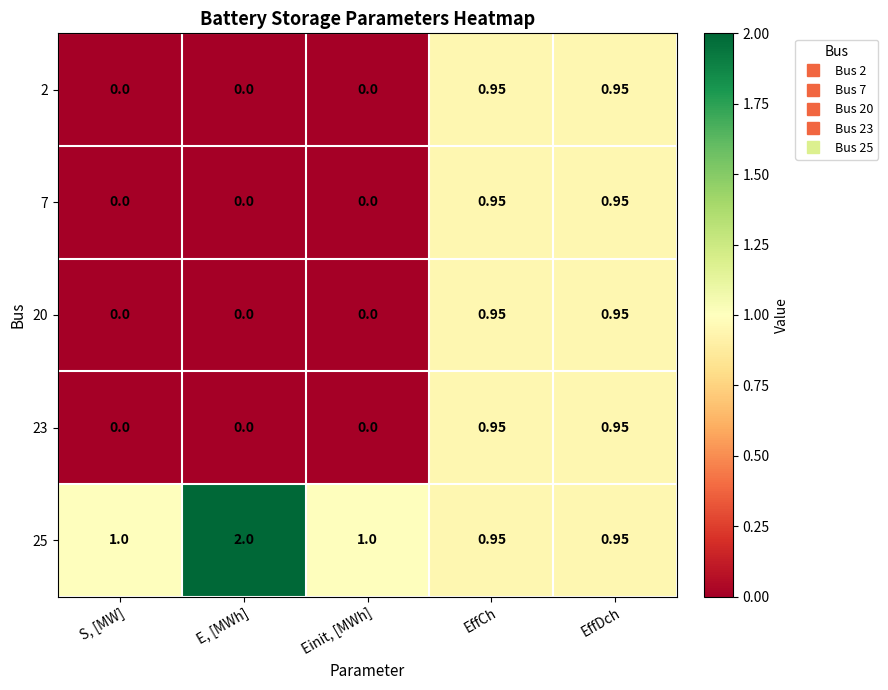

Is the value of 25 at S, [MW] greater than the value of 20 at Einit, [MWh]?

Yes